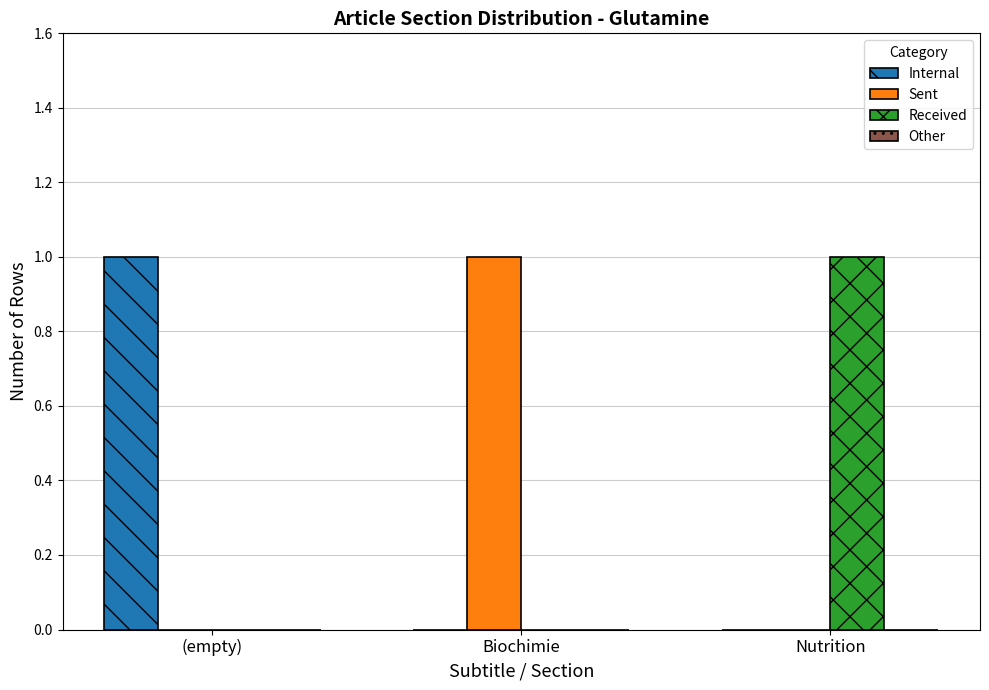

The Sent series shows 1 at Biochimie. True or false?

True